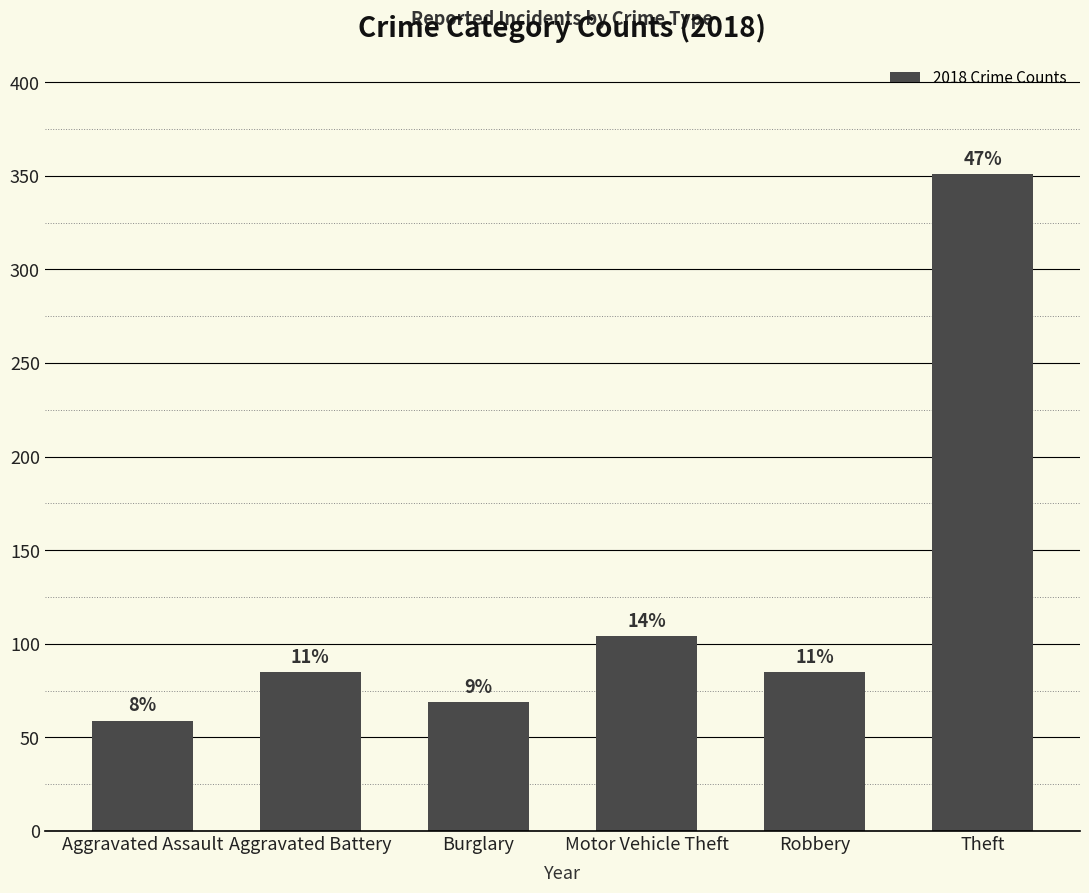

What is the difference between the values at Robbery and Theft?

266